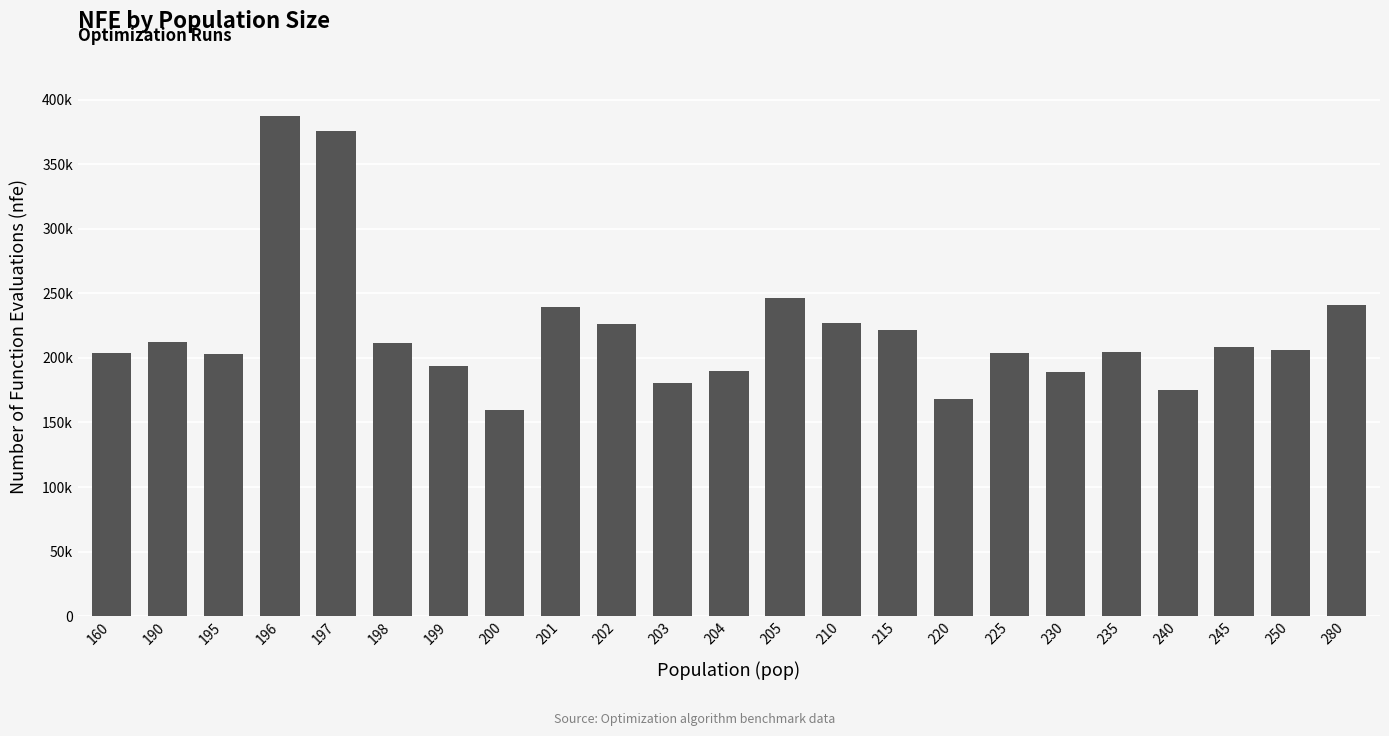

List the labels in order of value, smallest first.

200, 220, 240, 203, 230, 204, 199, 195, 225, 160, 235, 250, 245, 198, 190, 215, 202, 210, 201, 280, 205, 197, 196